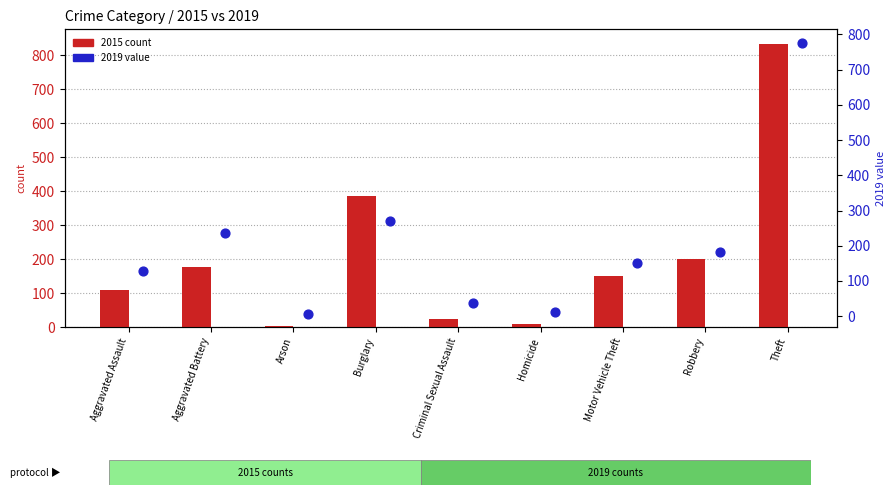

Is the value of 2015 count at Aggravated Assault greater than the value of 2019 percentile rank within sample at Criminal Sexual Assault?

Yes